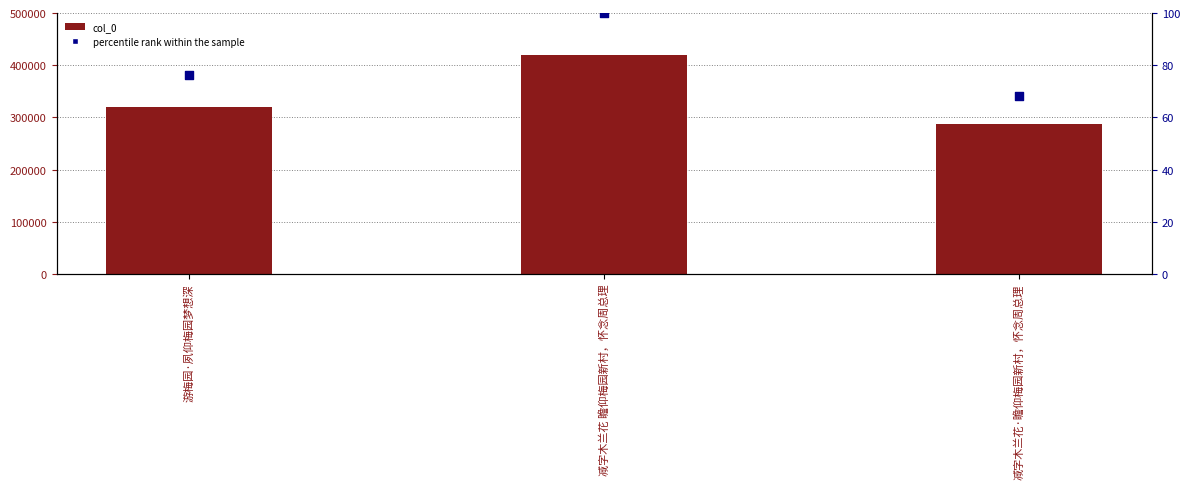

Which series has the largest Y range (max minus min)?

col_0